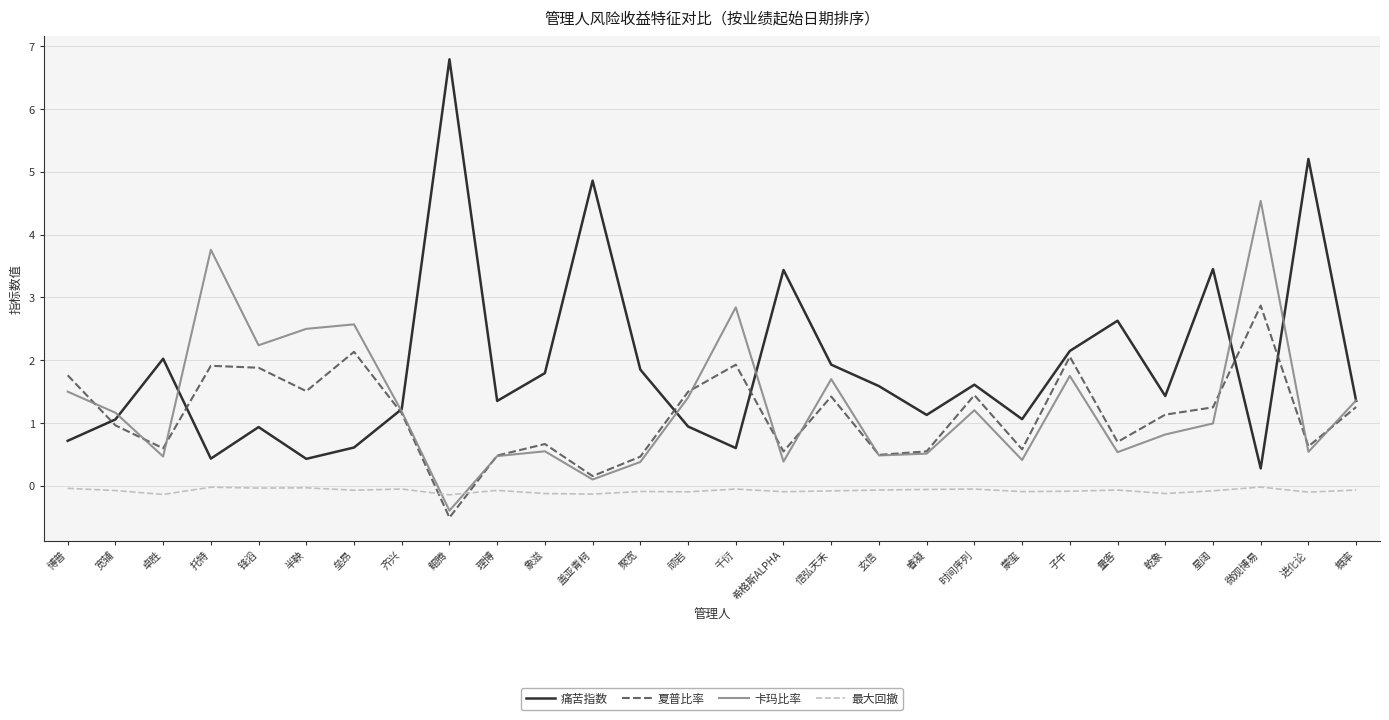

How many lines are shown in the chart?

4